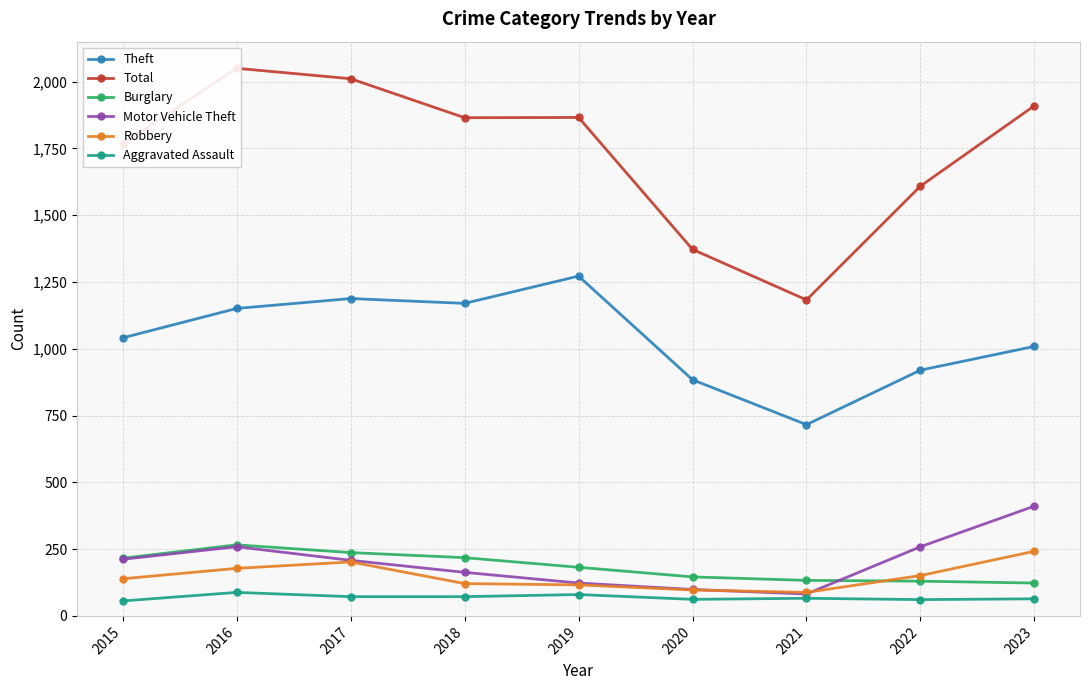

List the series in order of their peak value, lowest first.

Aggravated Assault, Robbery, Burglary, Motor Vehicle Theft, Theft, Total